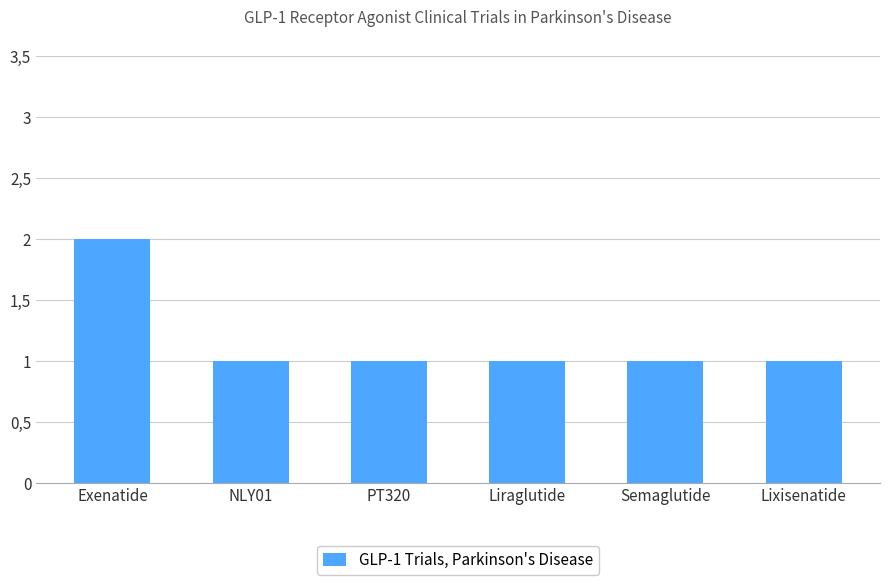

Reading right to left, extract all data points from this chart.

1	1	1	1	1	2